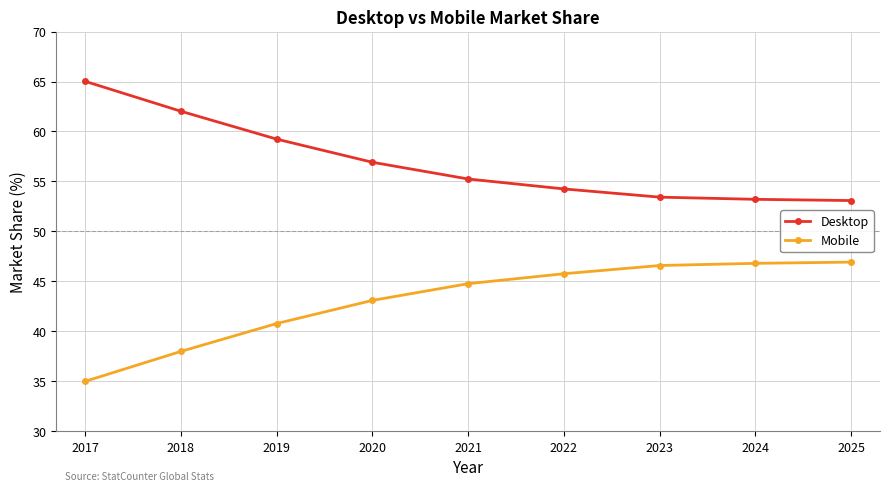

The value of Mobile at 2025 is 46.9. True or false?

True